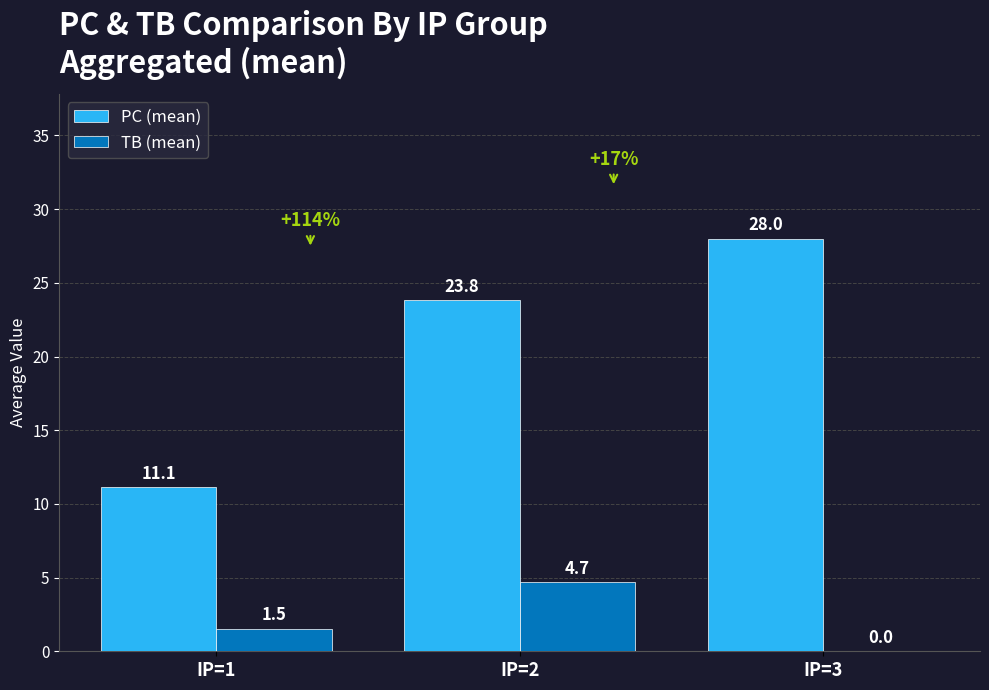

Reading left to right, extract all data points from this chart.

PC (mean): IP=1=11.1	IP=2=23.8	IP=3=28.0
TB (mean): IP=1=1.5	IP=2=4.7	IP=3=0.0